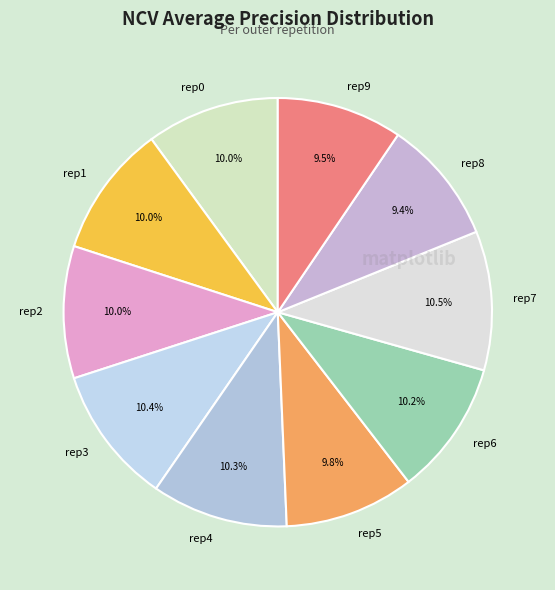

Is the sum of rep0 and rep3 greater than half?

No